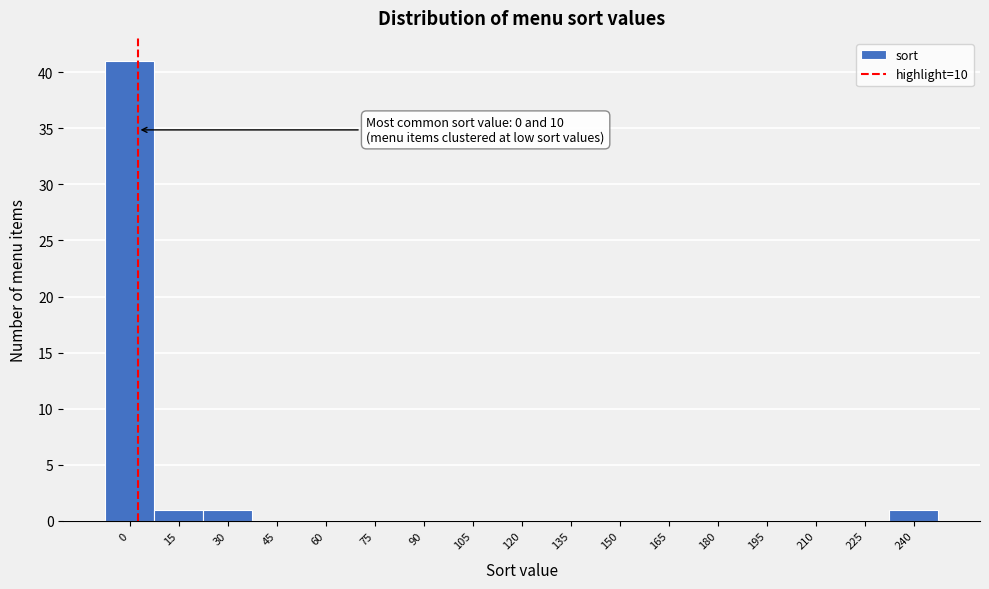

Reading left to right, transcribe all the data shown in this chart.

0=41	15=1	30=1	45=0	60=0	75=0	90=0	105=0	120=0	135=0	150=0	165=0	180=0	195=0	210=0	225=0	240=1